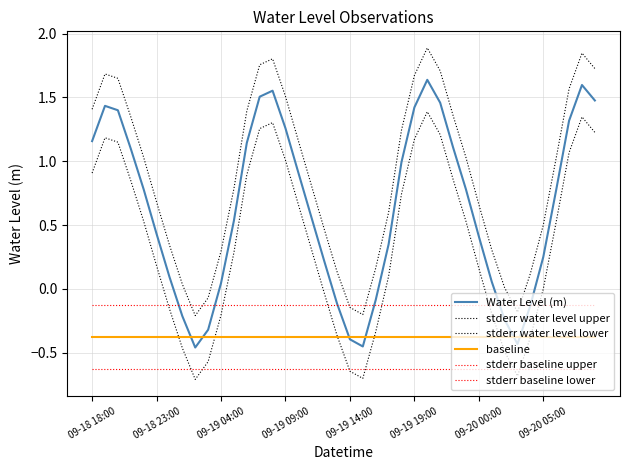

Is this an area chart (filled region under the line)?

No